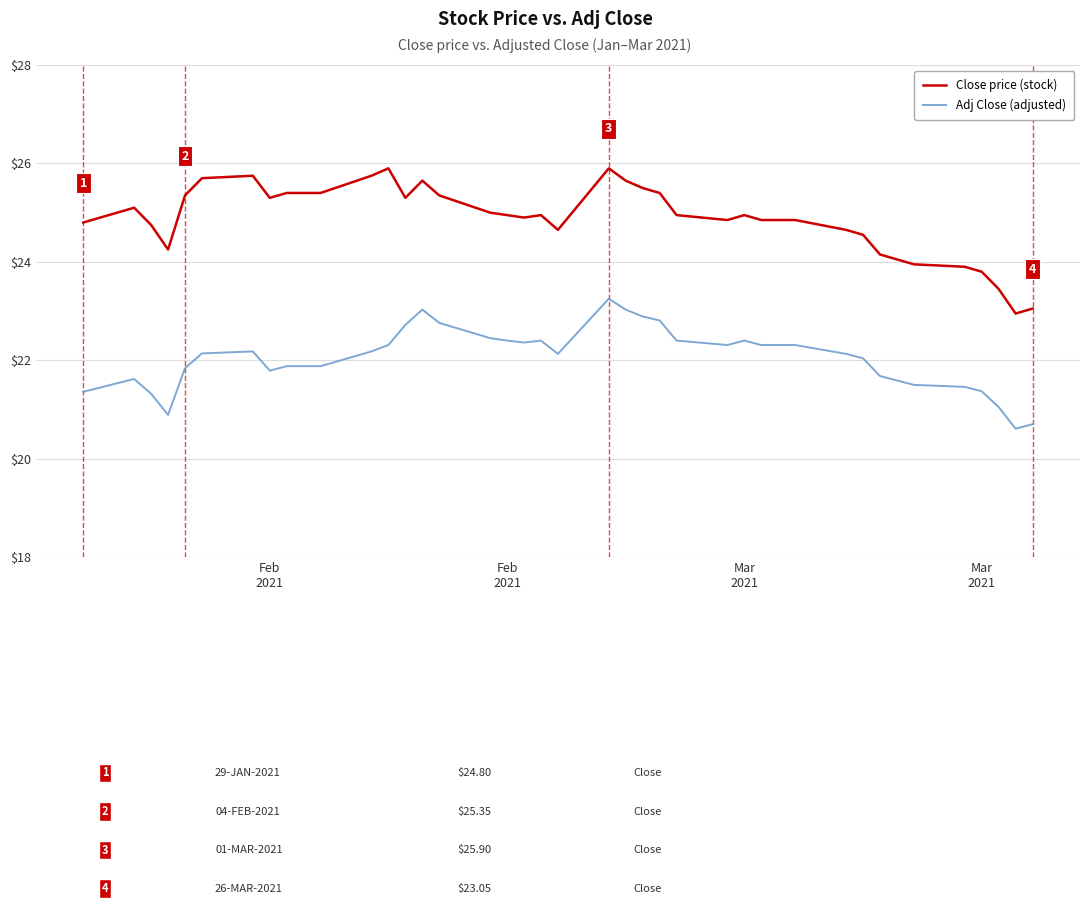

Count the number of data series in this chart.

2